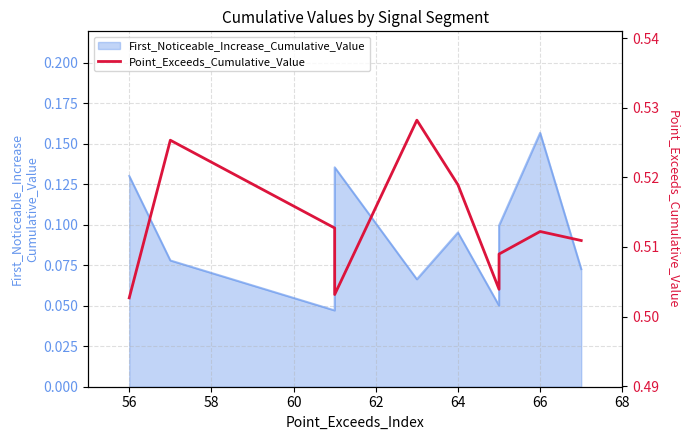

Count the values in the range 0 to 1.

10